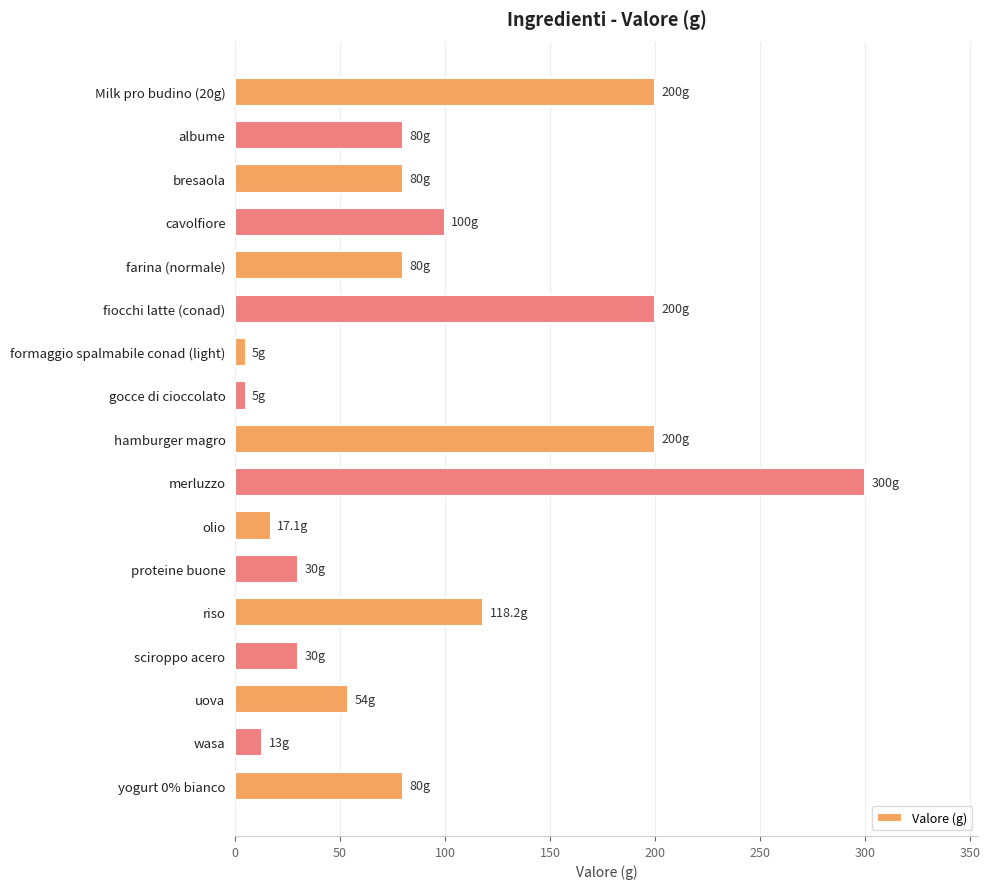

What is the value of the 10th bar from the top?

300.0